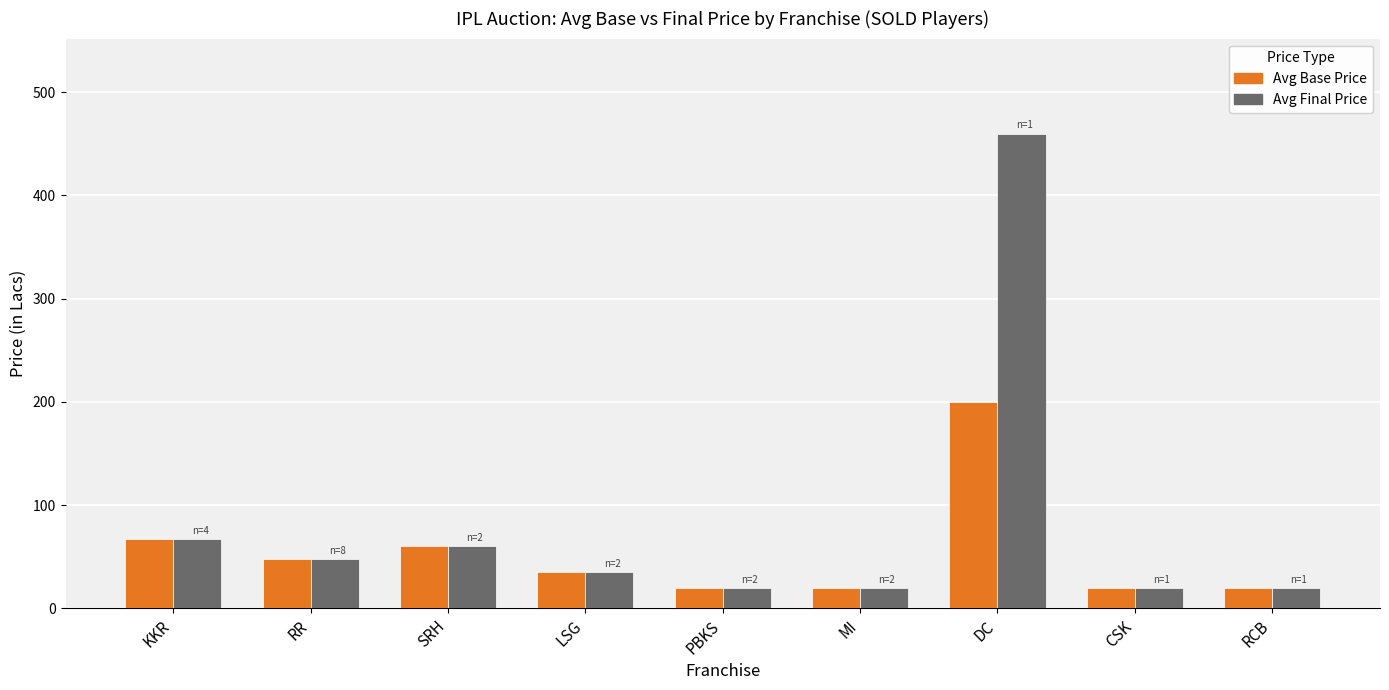

How many bars are there in total?

18